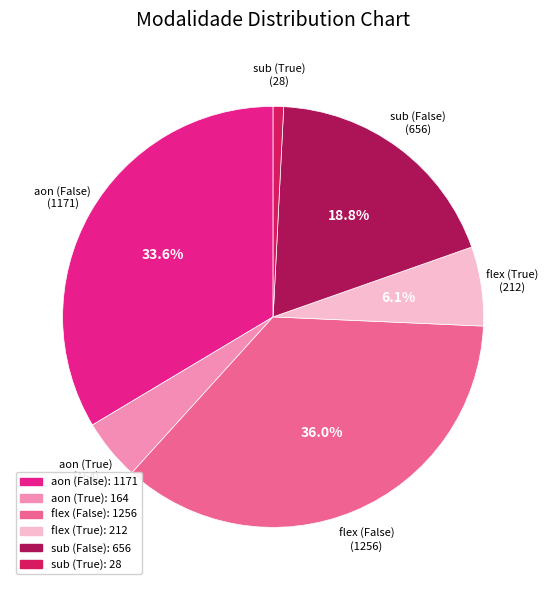

To the nearest percent, what portion does sub (True) represent?

1%